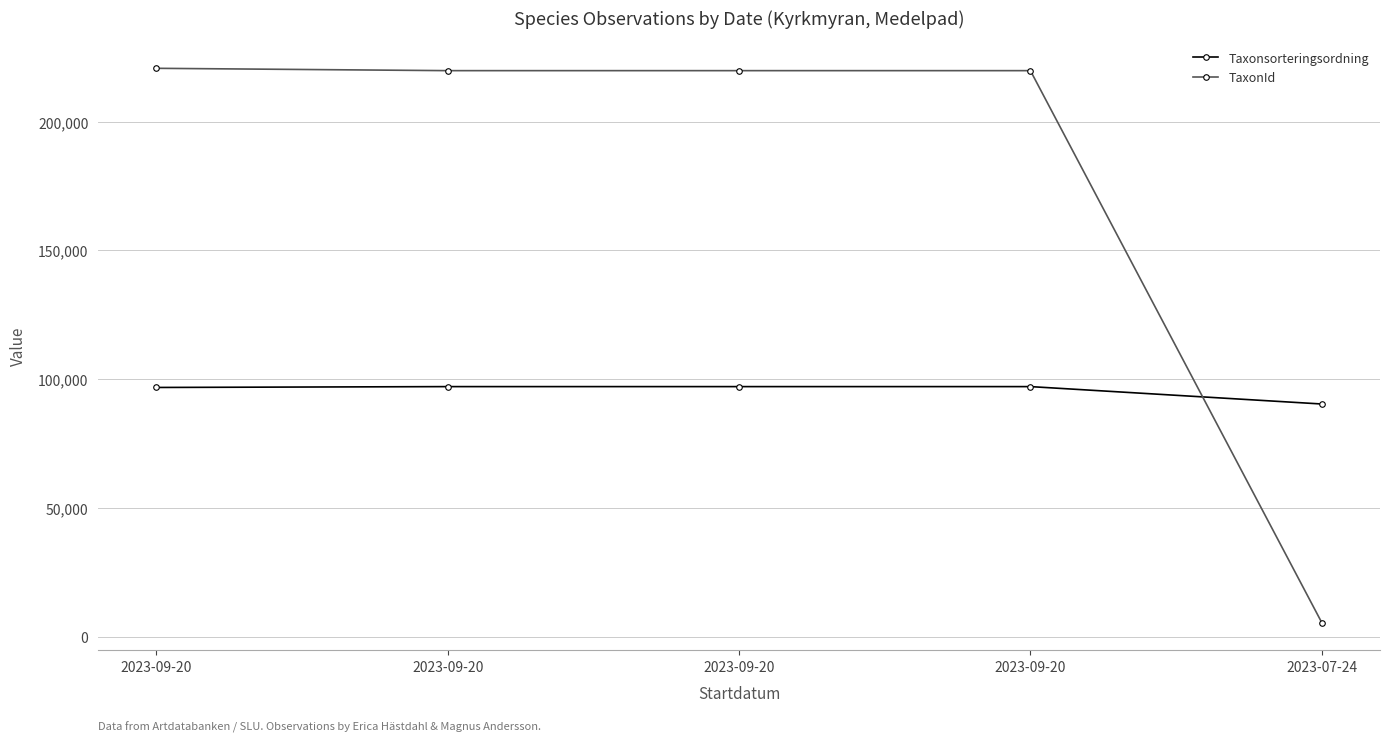

How many series are shown in this chart?

2